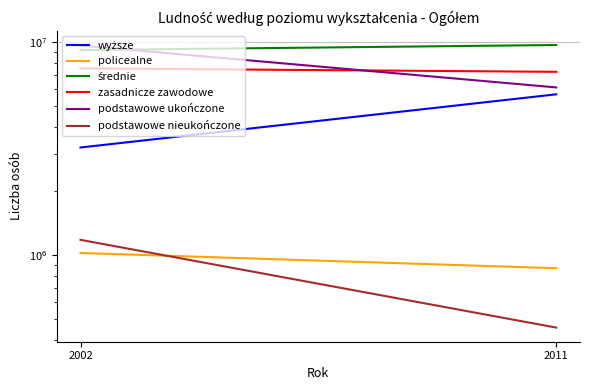

Which category has the highest value in the średnie series?

2011